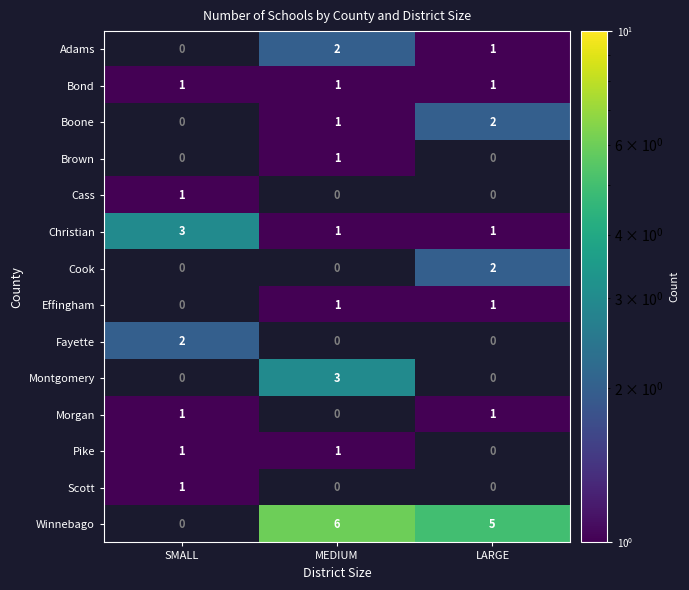

How many Christian values are between 1 and 3?

3